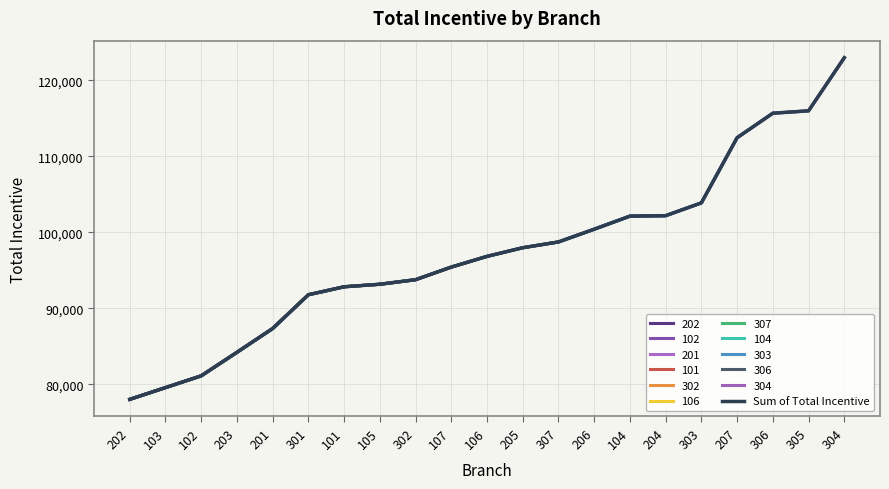

Rank the categories by value from highest to lowest.

304, 305, 306, 207, 303, 204, 104, 206, 307, 205, 106, 107, 302, 105, 101, 301, 201, 203, 102, 103, 202